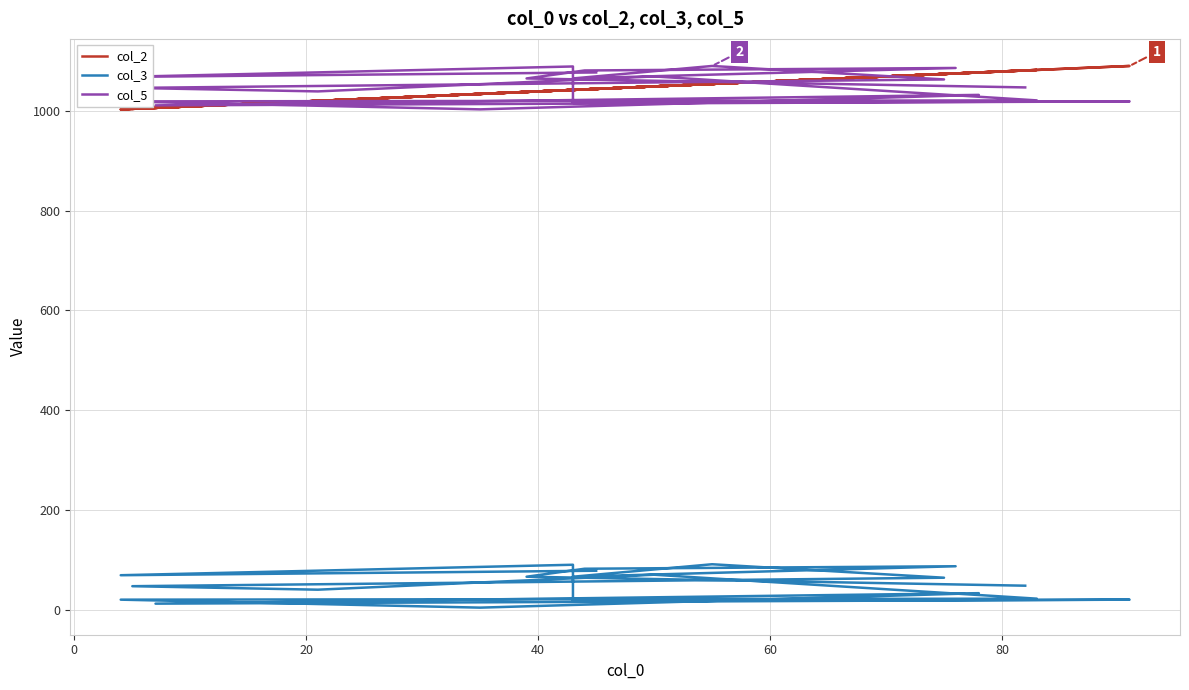

At how many categories does at least one series exceed 1054?

14